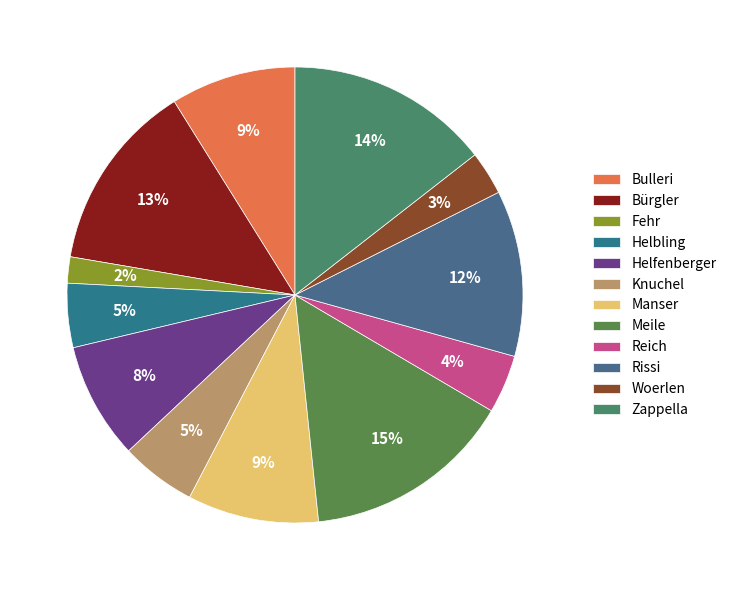

How many slices are in this pie chart?

12